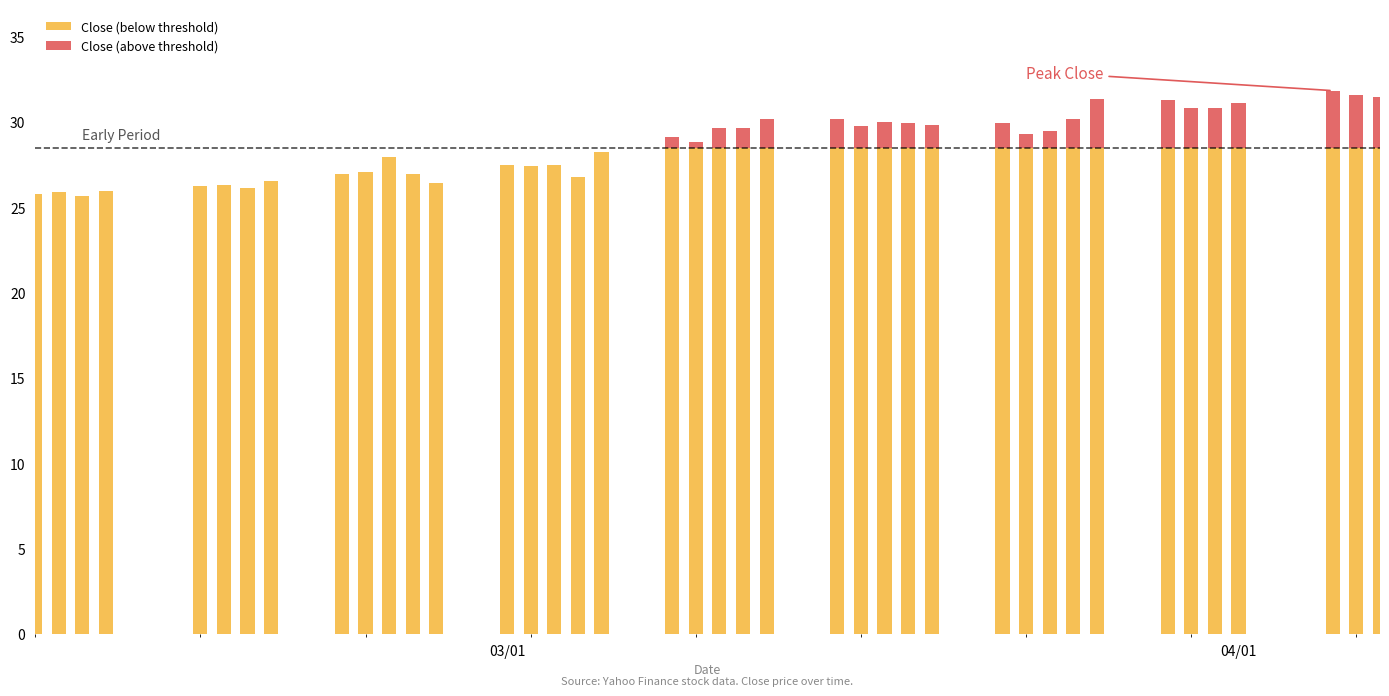

Rank the series by their maximum value, from highest to lowest.

Close (below threshold), Close (above threshold)